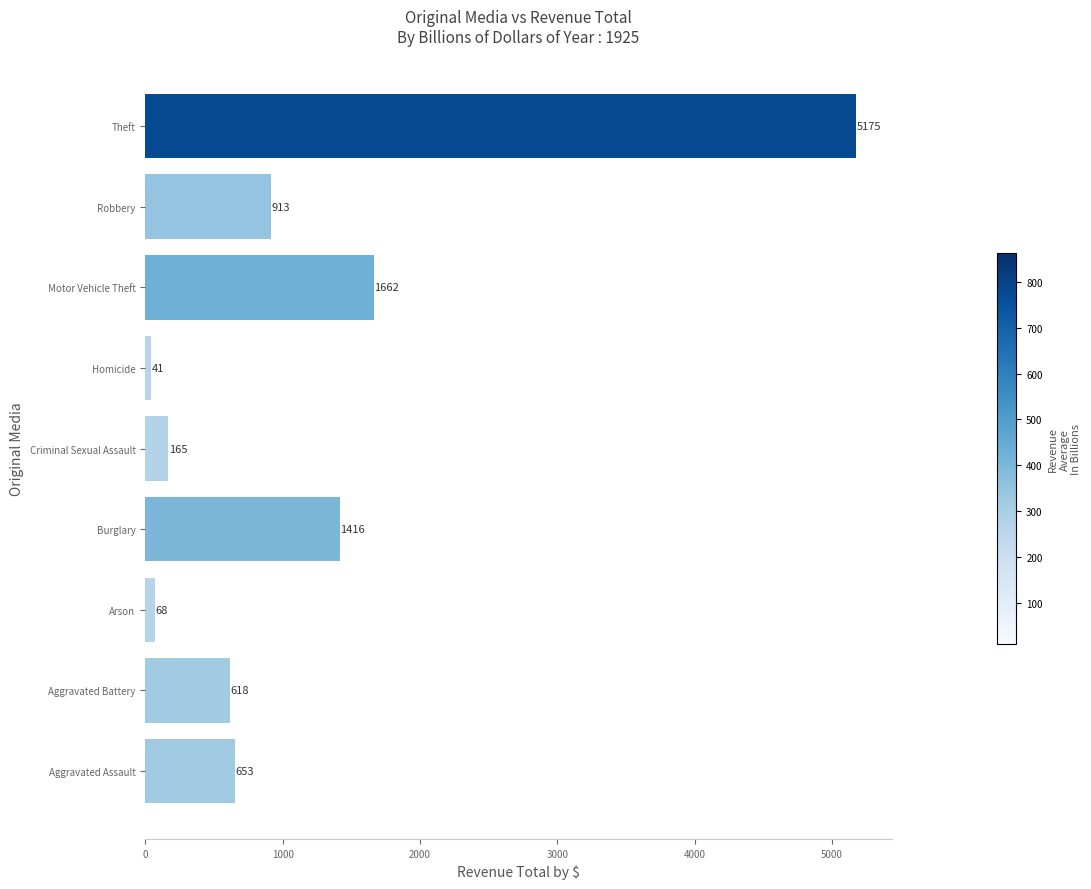

What is the maximum value shown in the chart?

5175